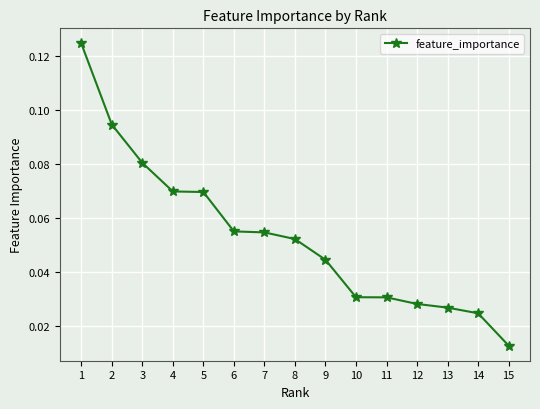

How many lines are shown in the chart?

1